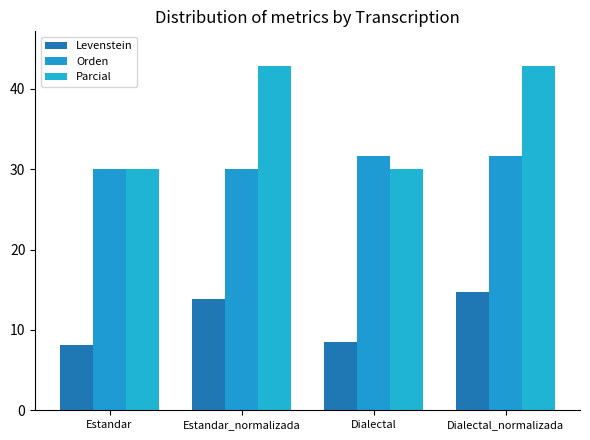

Where is Orden nearest to the value 30?

Estandar